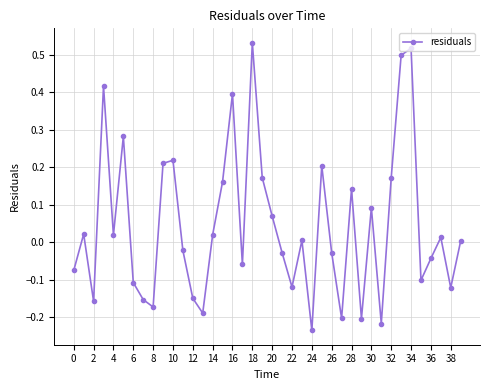

True or false: the data has more than 0 interior local peaks.

True